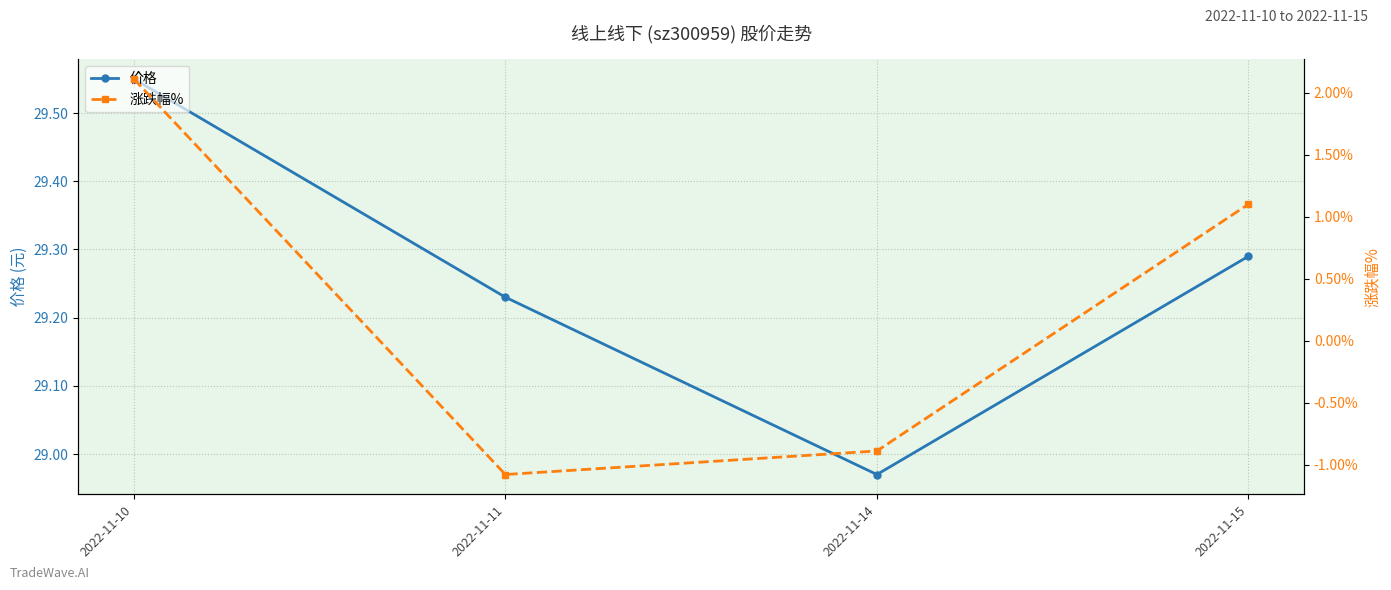

In 涨跌幅%, how many points are lower than both neighbors (excluding endpoints)?

1